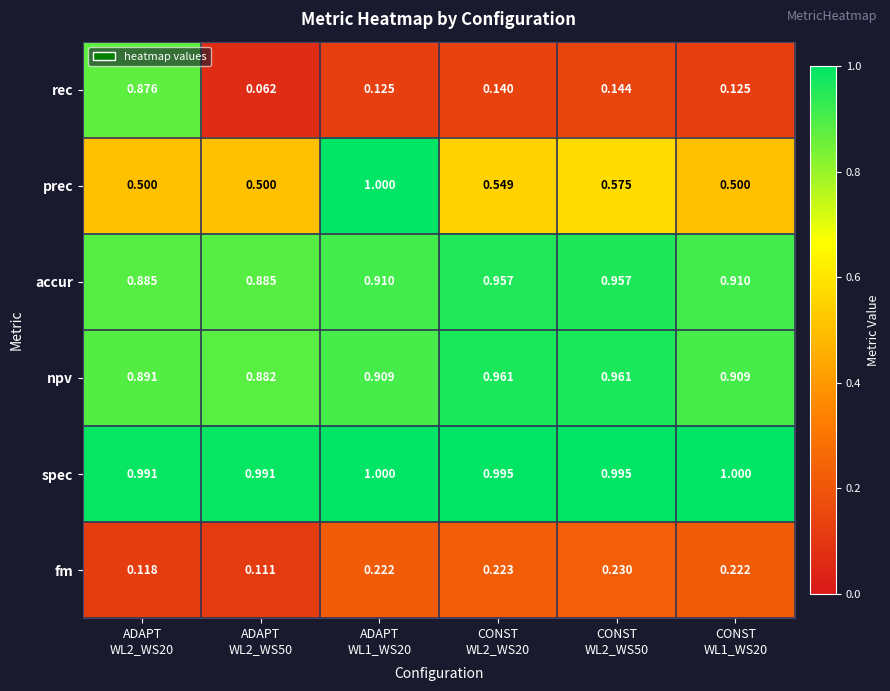

Which series has the widest spread of values?

rec